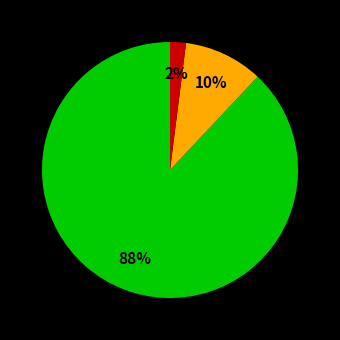

To the nearest percent, what is the difference between the largest and smallest slice percentages?

86%